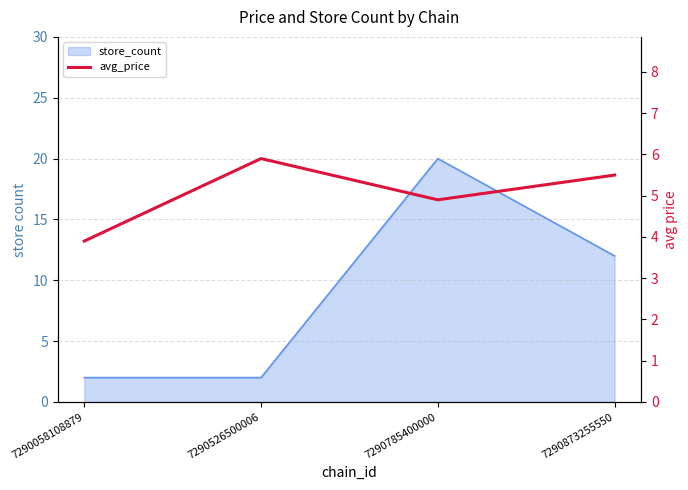

At which category does the chart reach its peak across all series?

7290526500006